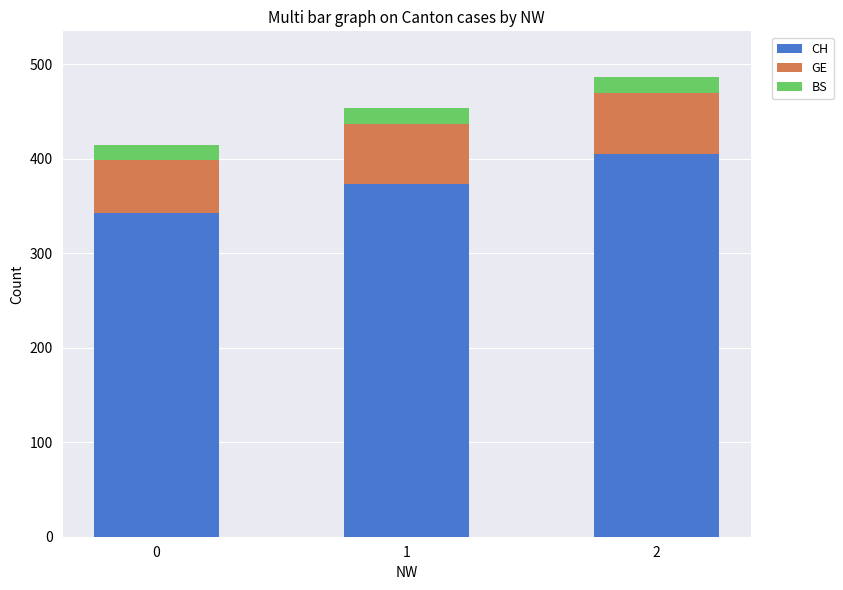

What is the difference between the CH values at 1 and 0?

31